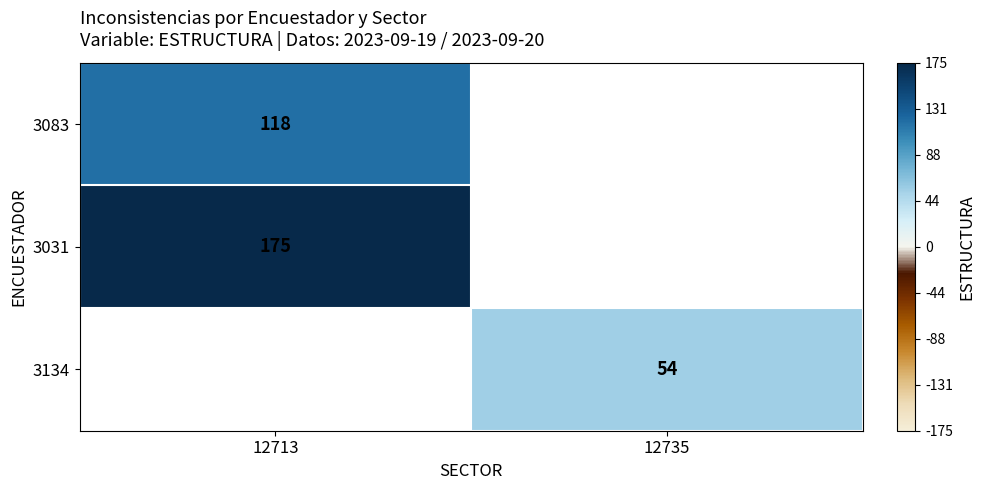

Is it true that 3031 equals 312 at 12713?

False